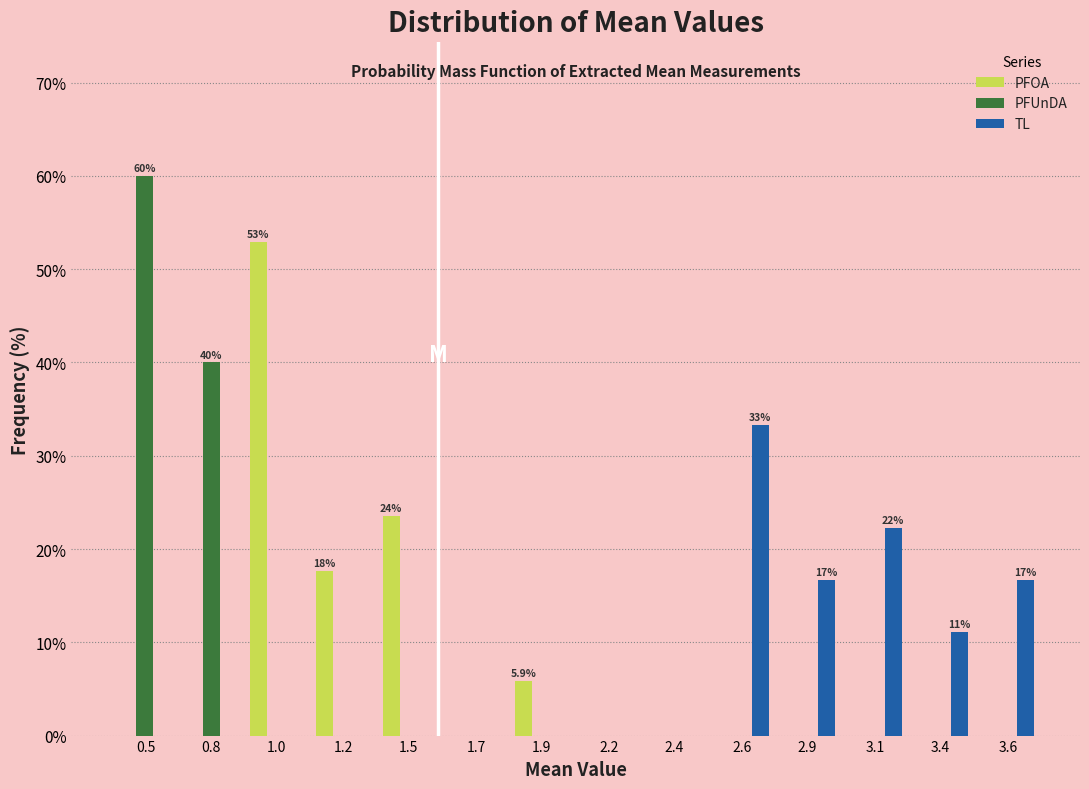

What is the sum of the TL values at 1.7 and 3.6?

16.7